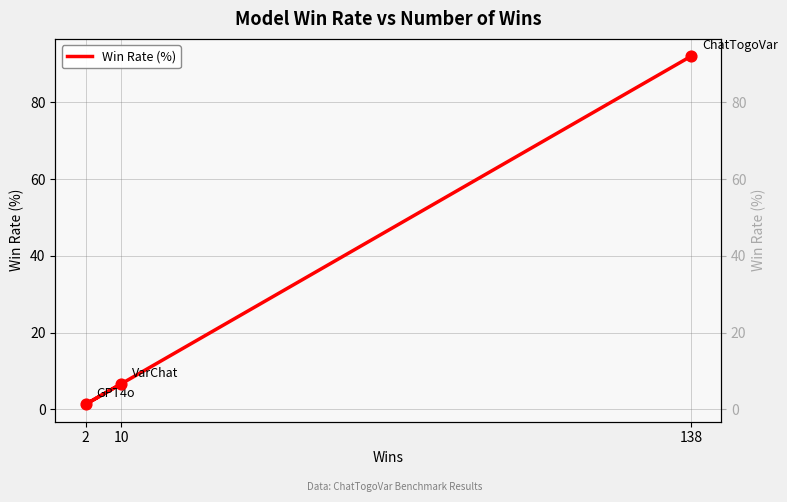

What is the change in value from 2 to 10?

+5.3